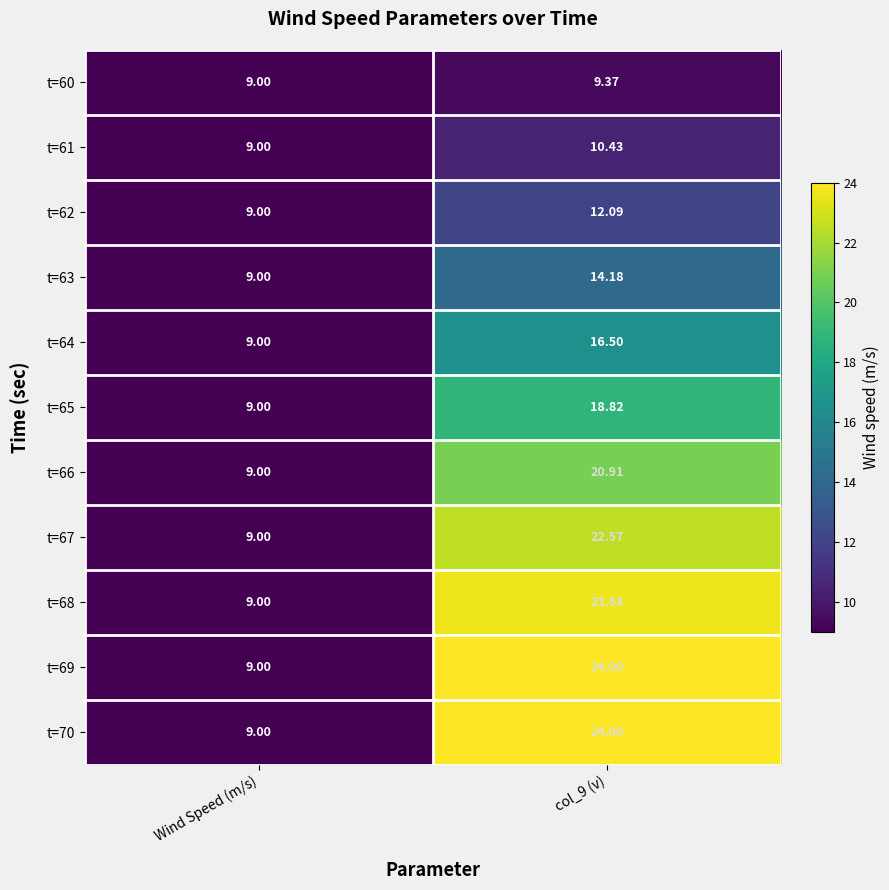

Where is t=62 nearest to the value 10?

Wind Speed (m/s)